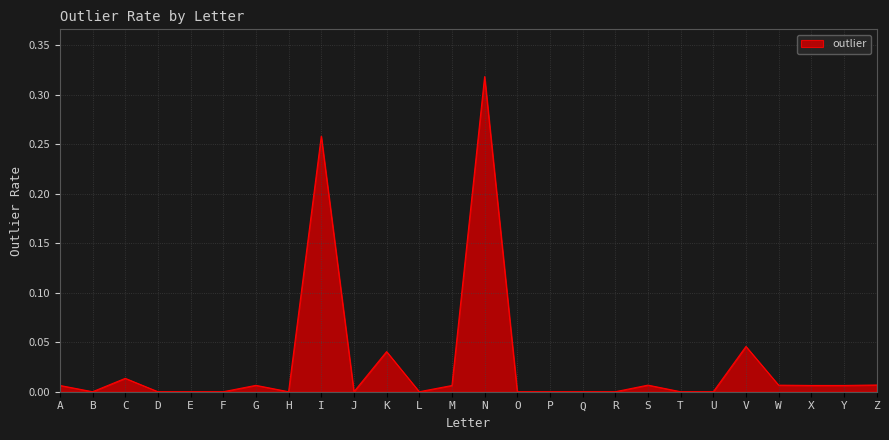

The value at T is 0.0. True or false?

True